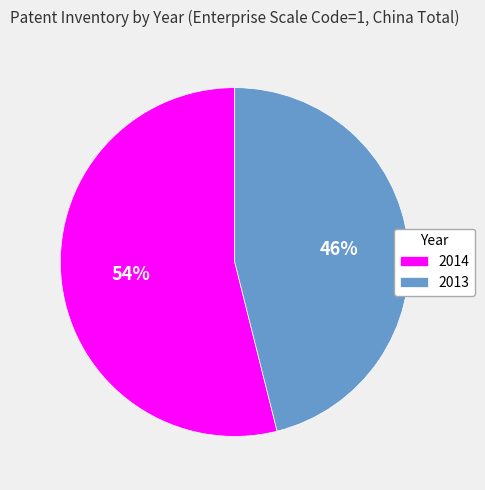

Combined, do 2014 and 2013 account for over 50%?

Yes